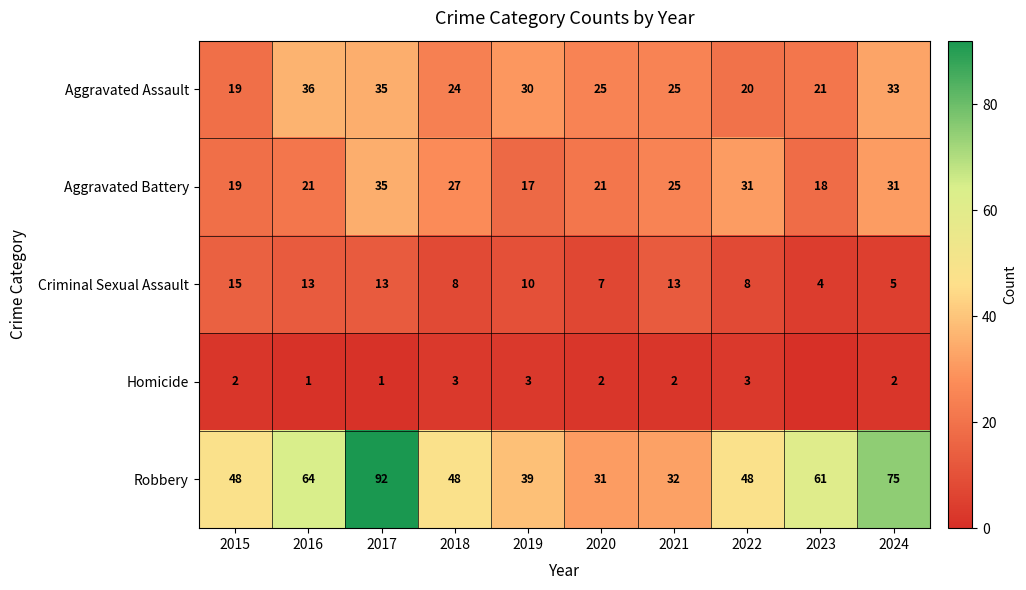

What is the total value across all series at 2016?

135